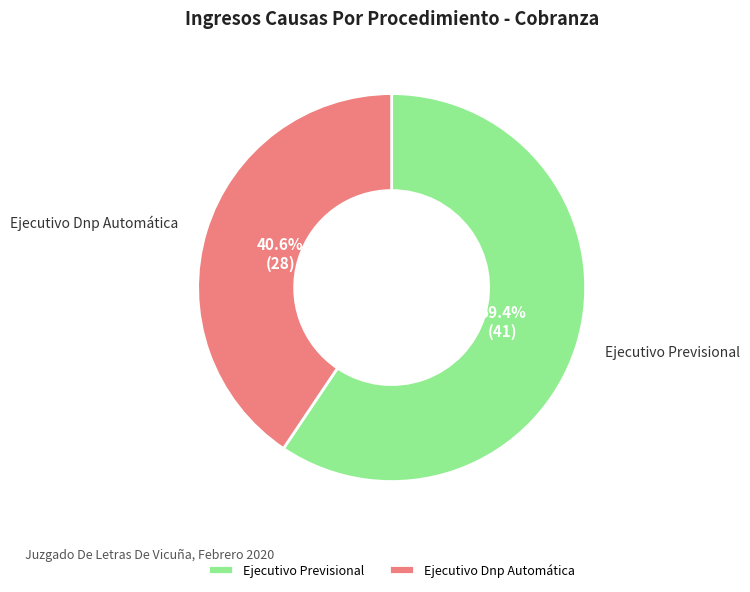

What is the total percentage of Ejecutivo Dnp Automática and Ejecutivo Previsional?

100.0%